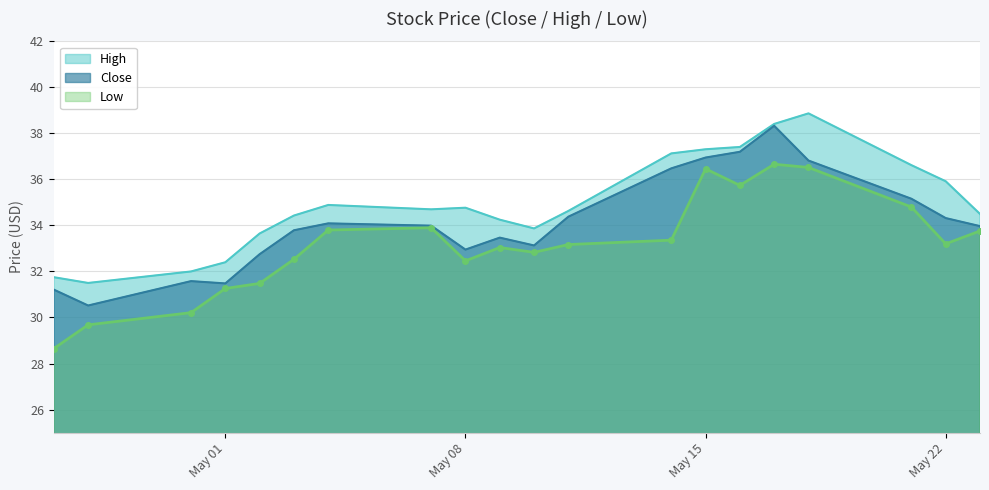

At 2018-05-03, list the series in order from largest to smallest.

High, Close, Low